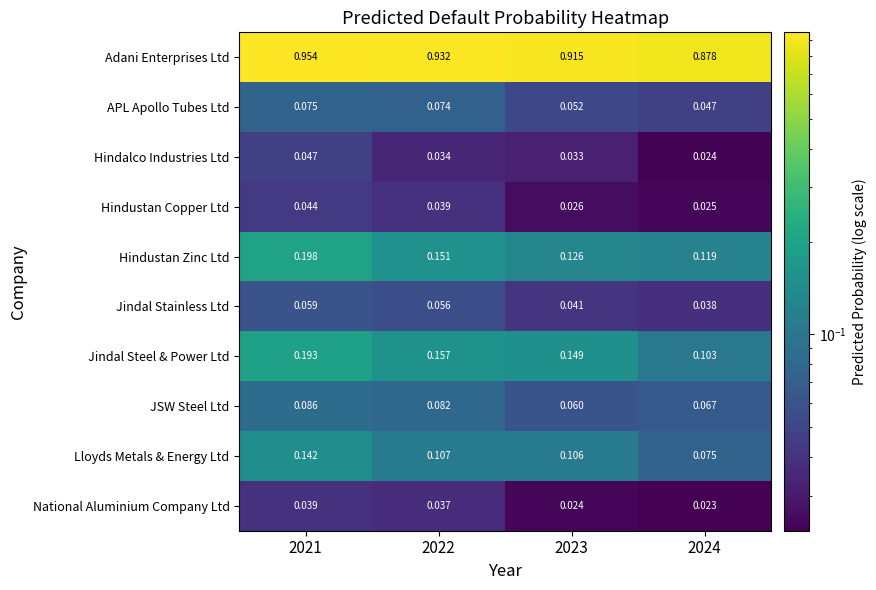

Which series has the largest range (max minus min)?

Jindal Steel & Power Ltd